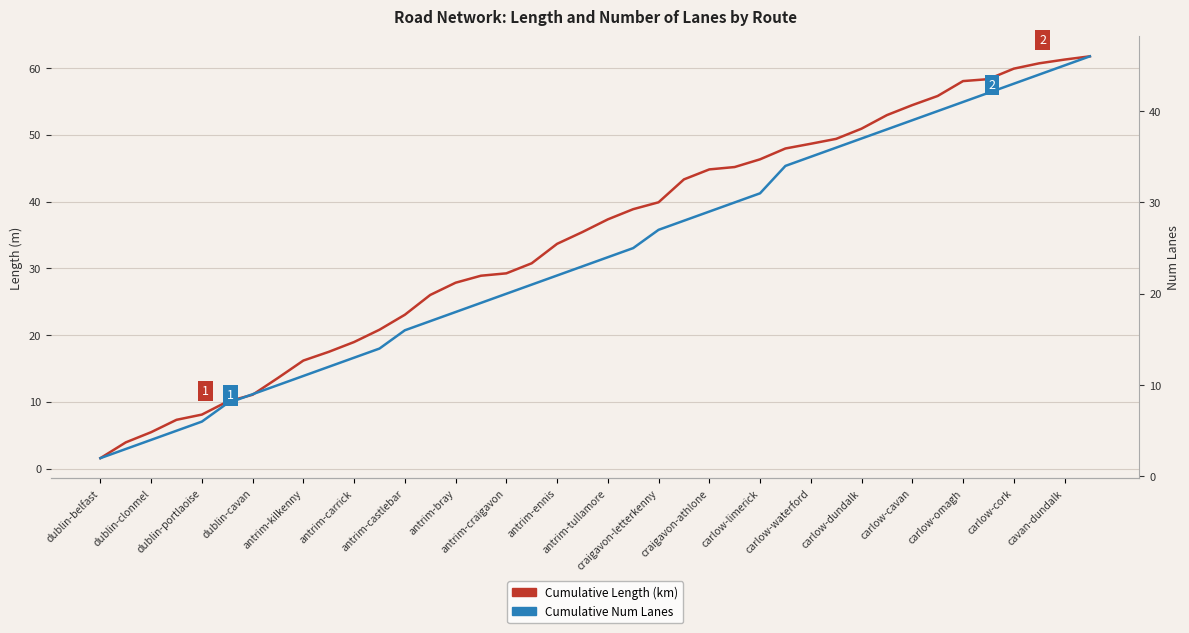

Where does the Cumulative Num Lanes series first go above 24?

21